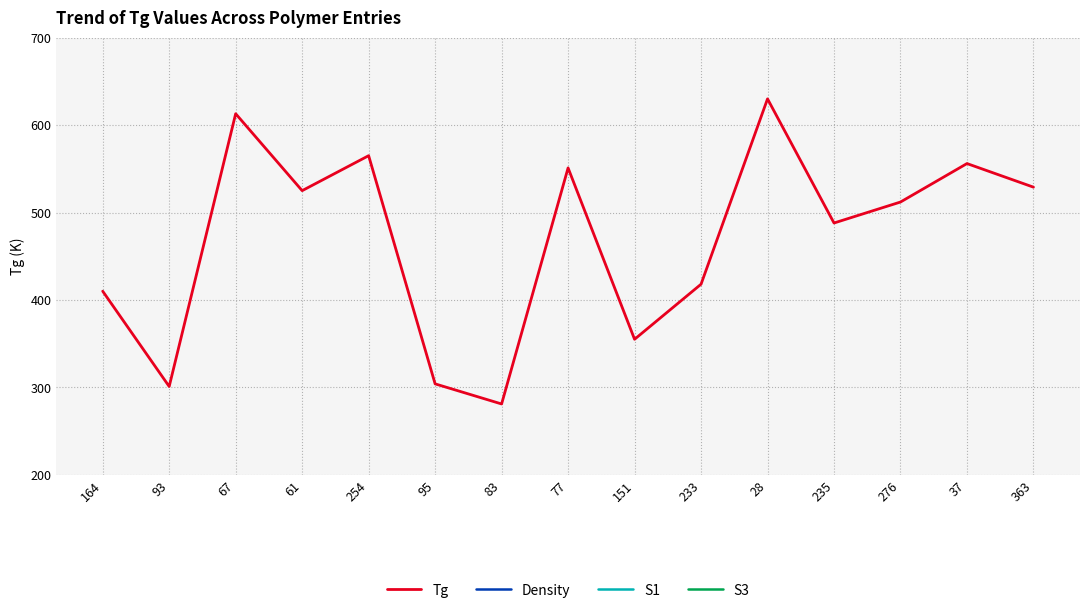

Reading left to right, extract all data points from this chart.

Tg: 164=410	93=301	67=613	61=525	254=565	95=304	83=281	77=551	151=355	233=418	28=630	235=488	276=512	37=556	363=529
Density: 164=0	93=0	67=0	61=0	254=0	95=0	83=0	77=0	151=0	233=0	28=0	235=0	276=0	37=0	363=0
S1: 164=0	93=0	67=0	61=0	254=0	95=0	83=0	77=0	151=0	233=0	28=0	235=0	276=0	37=0	363=0
S3: 164=0	93=0	67=0	61=0	254=0	95=0	83=0	77=0	151=0	233=0	28=0	235=0	276=0	37=0	363=0